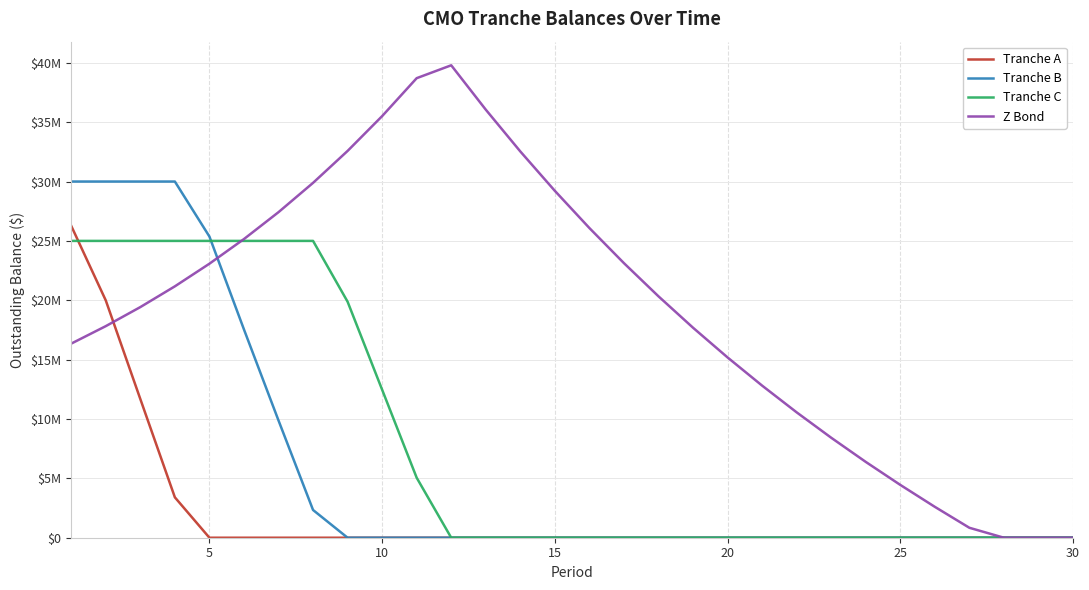

What is the average value of the Tranche C series?

7913174.1